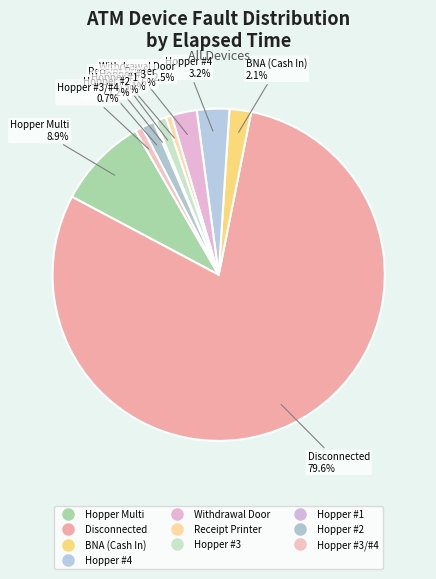

How many segments does this pie chart have?

10